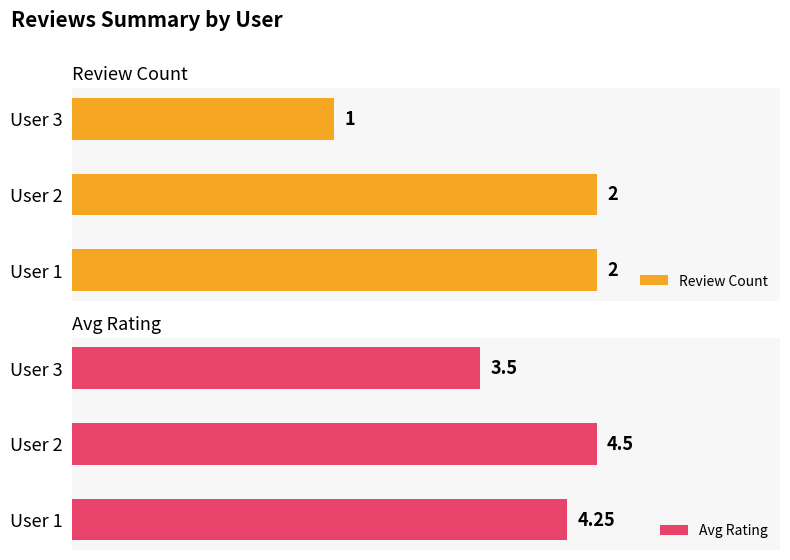

Rank the categories by Avg Rating value from lowest to highest.

User 3, User 1, User 2